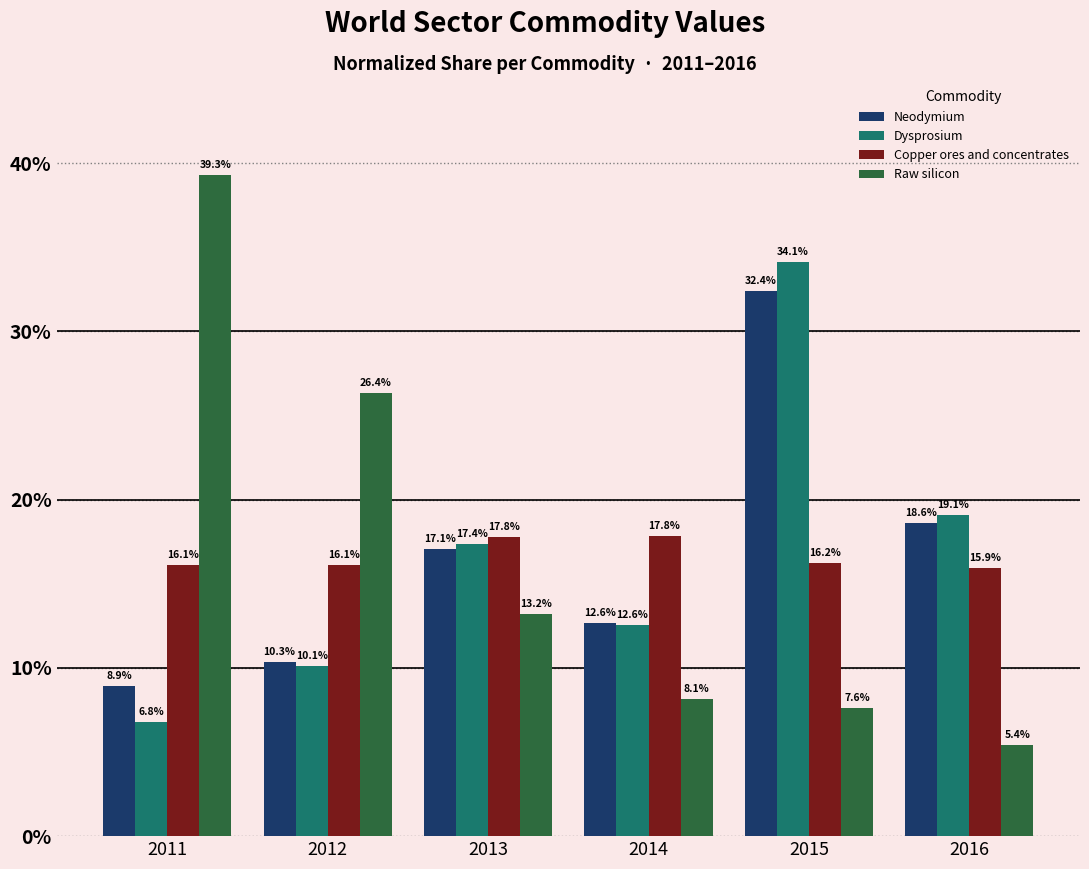

What is the spread (max minus min) of values at 2011?

32.5